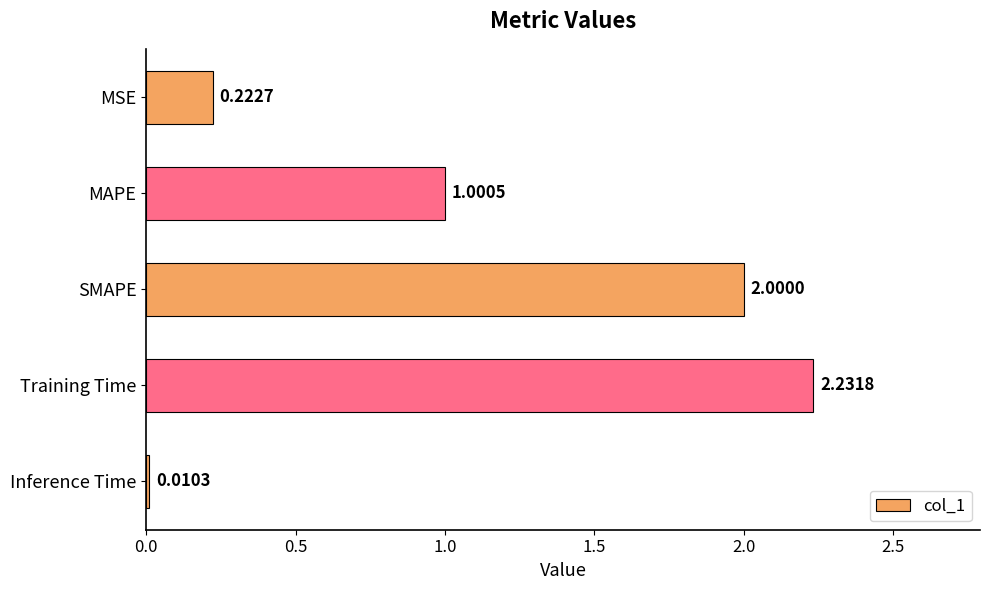

What is the label of the 4th bar from the bottom?

MAPE